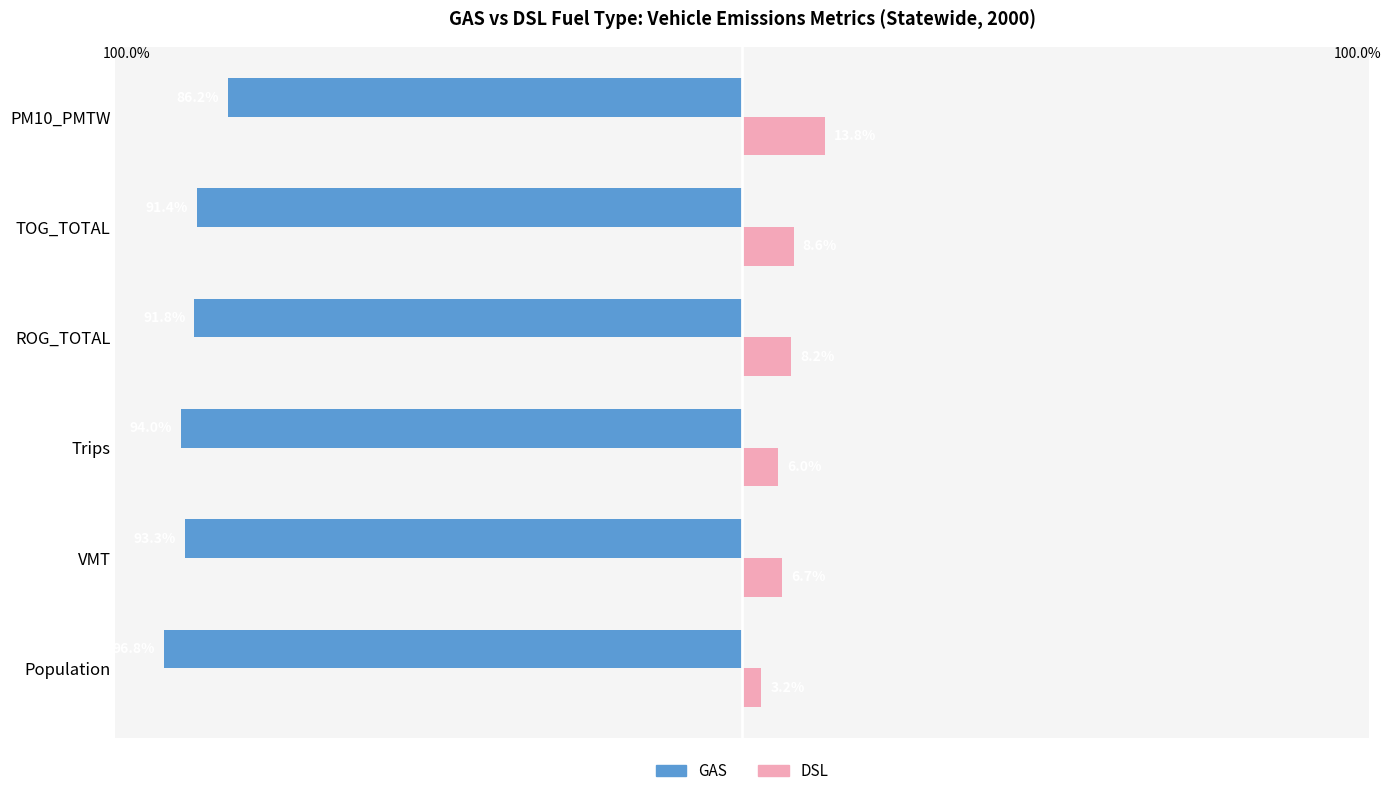

List the series in order of their peak value, lowest first.

GAS, DSL